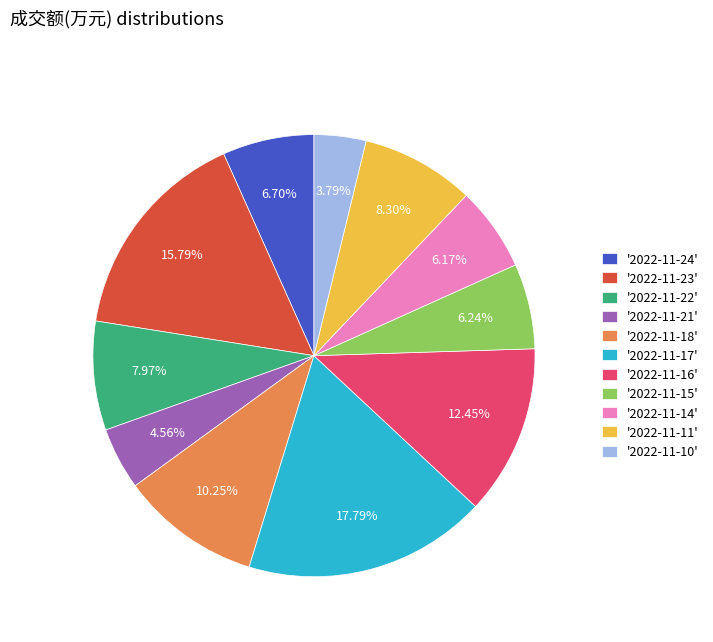

How many slices are in this pie chart?

11